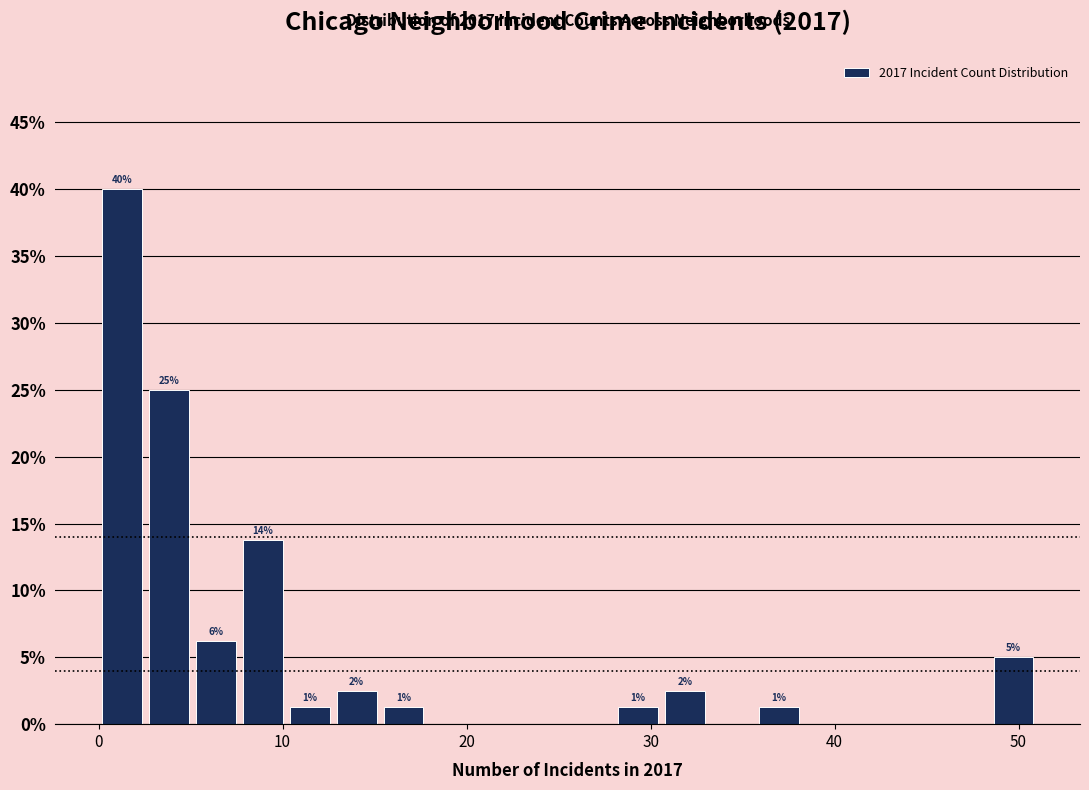

Read against the x-axis, roughly where is the centre of the tallest bar?

1